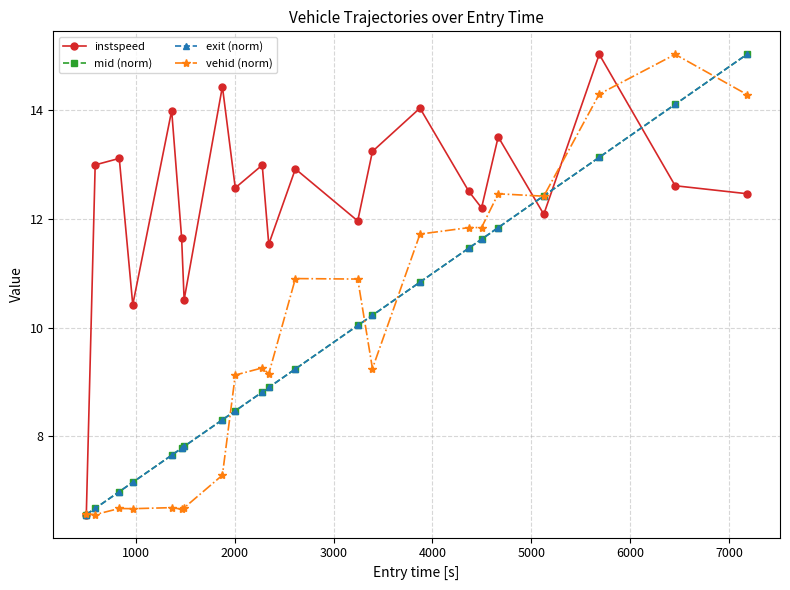

What is the value of the instspeed point at the 15th from the left?

14.0